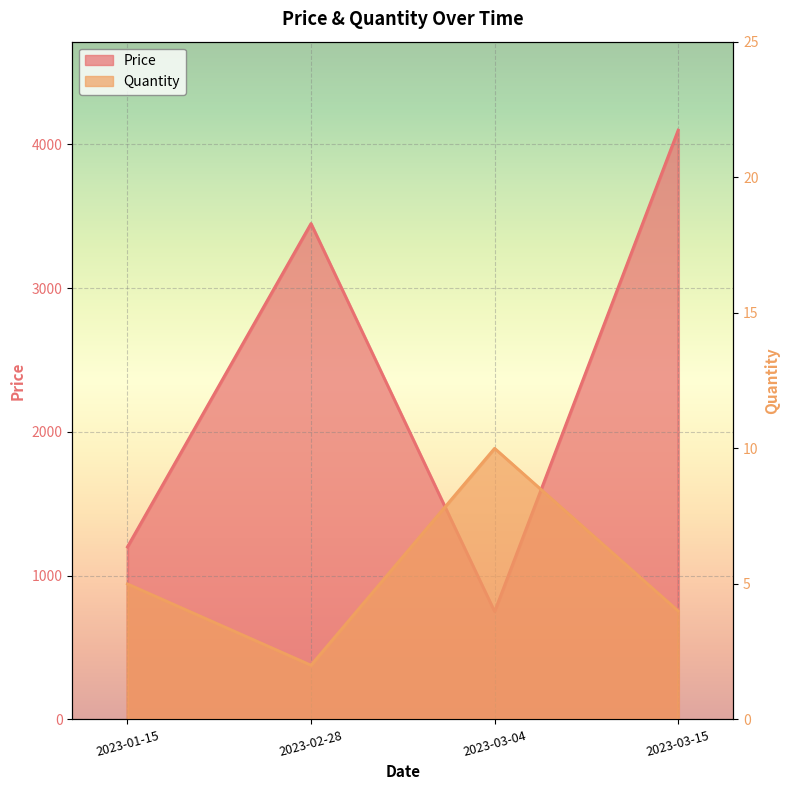

What is the smallest value displayed?

2.0